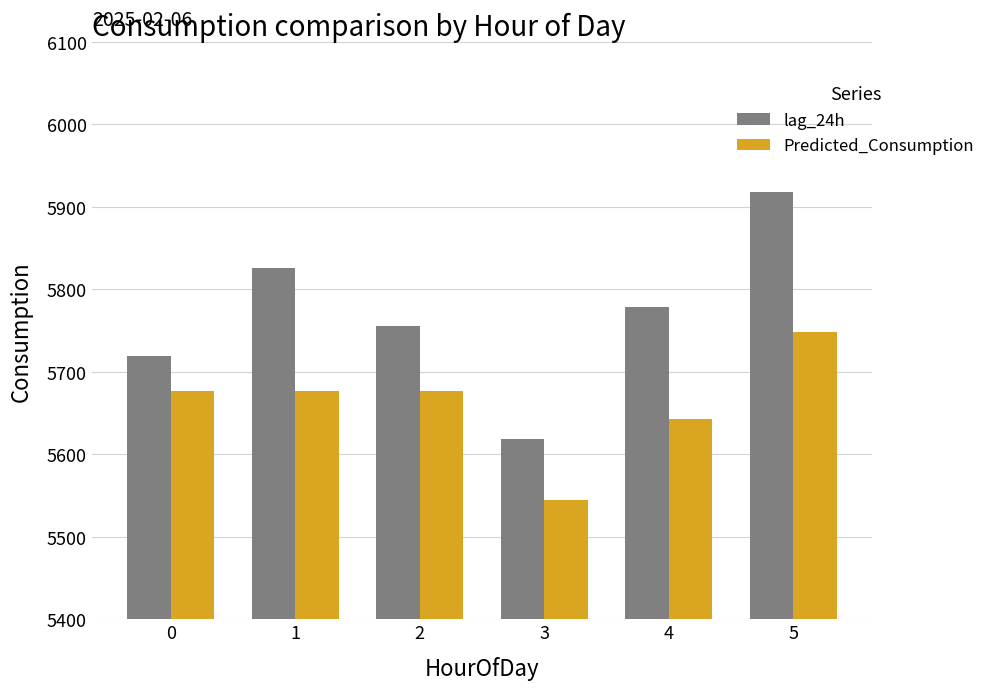

Reading right to left, transcribe all the data shown in this chart.

lag_24h: 5=5918.0	4=5778.0	3=5619.0	2=5756.0	1=5826.0	0=5719.0
Predicted_Consumption: 5=5747.8	4=5643.3	3=5544.1	2=5676.6	1=5676.6	0=5676.6